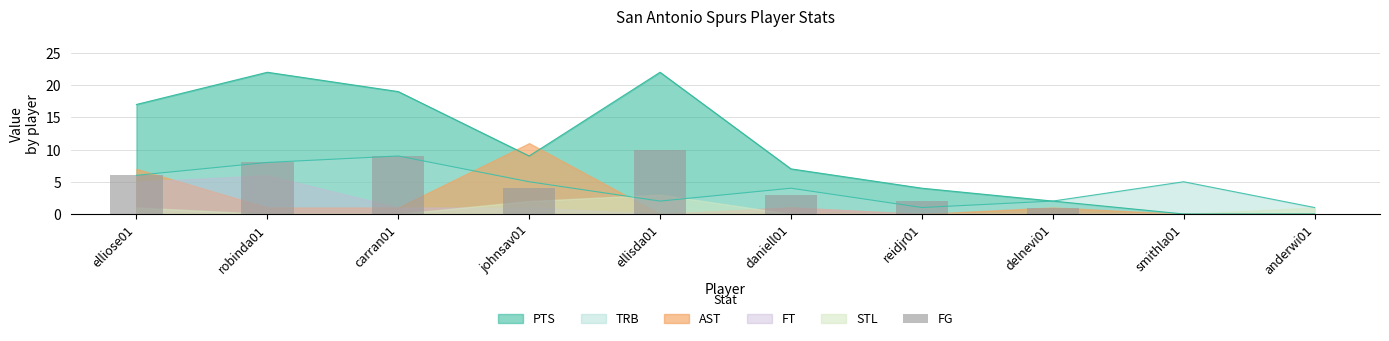

Which label corresponds to the largest value in the chart?

ellisda01